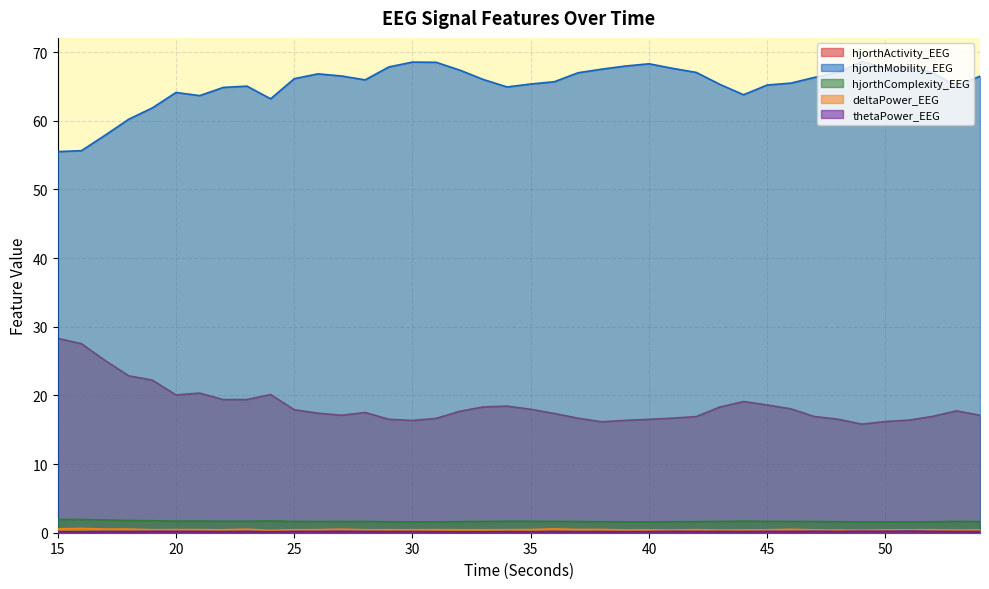

What is the value of the thetaPower_EEG point at the 28th from the left?

0.2